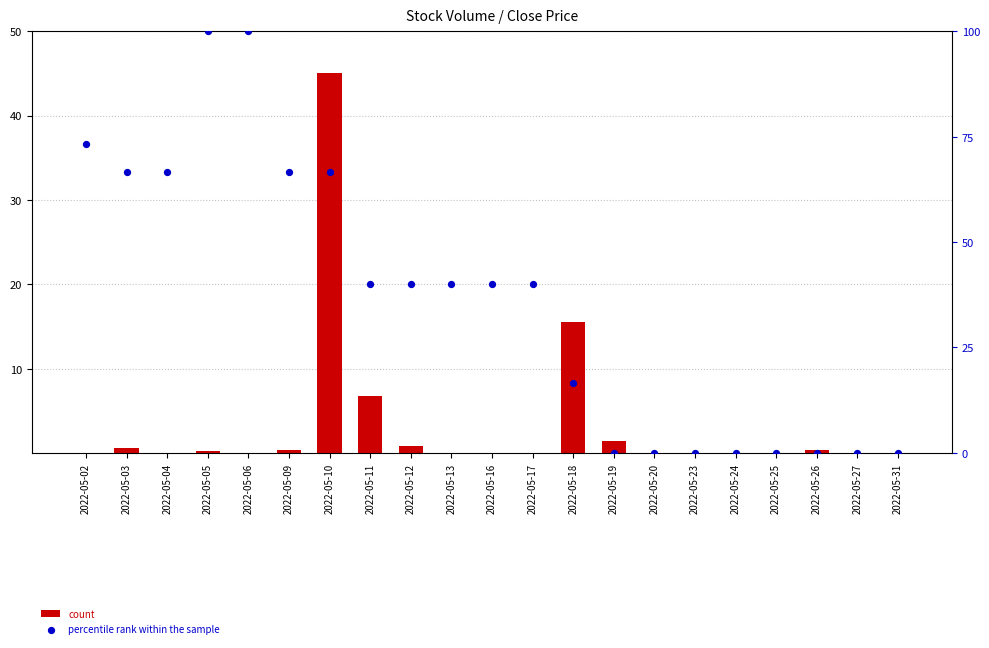

At which category is the sum across all series the highest?

2022-05-10